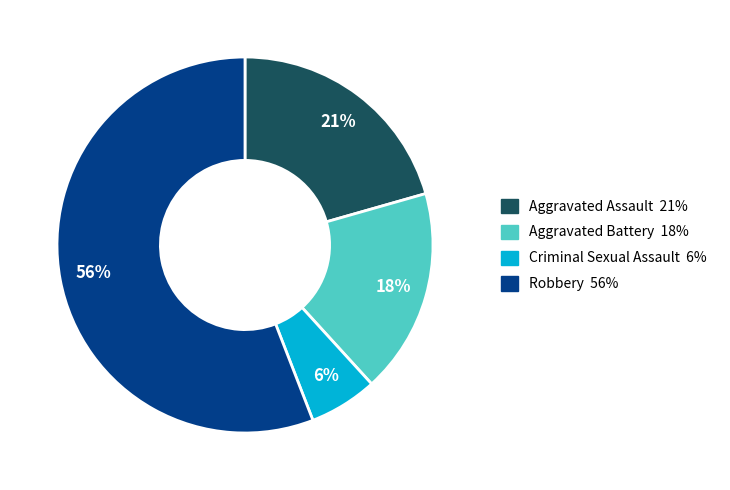

How many slices are in this pie chart?

4